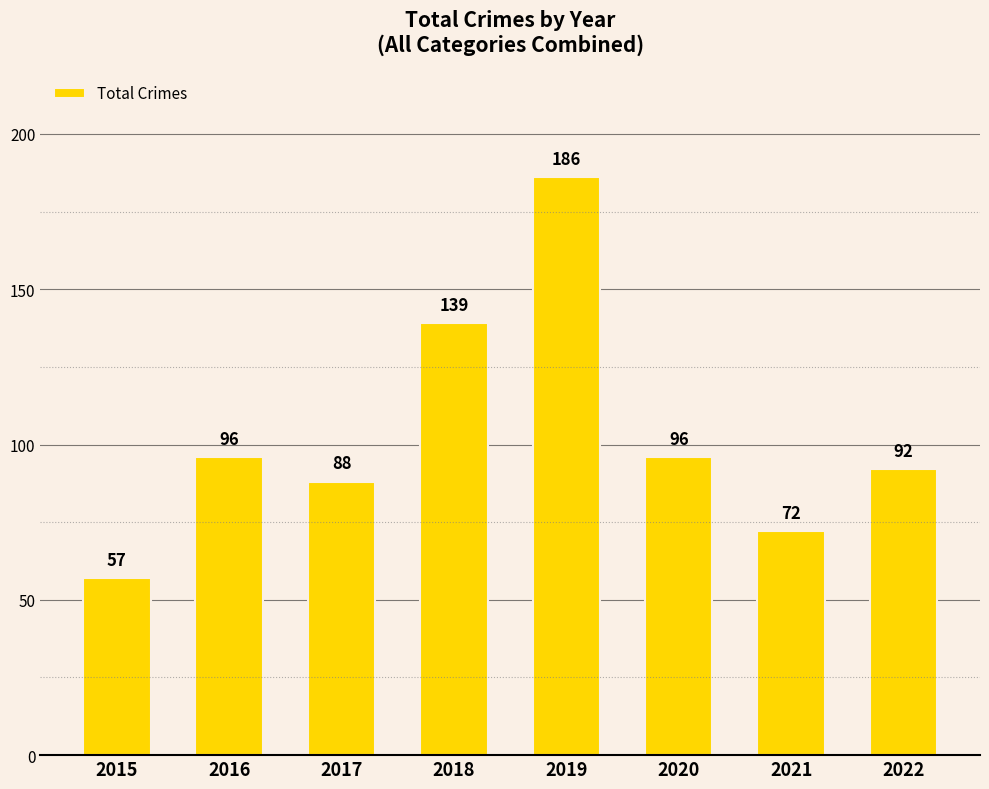

What is the sum of all values?

826